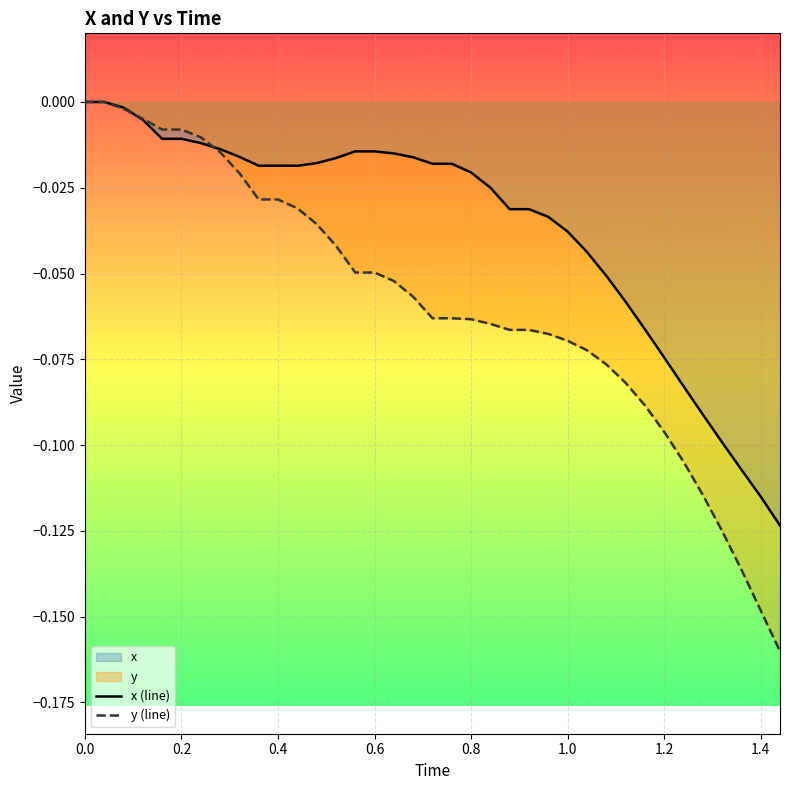

Which series has the largest range (max minus min)?

y (line)